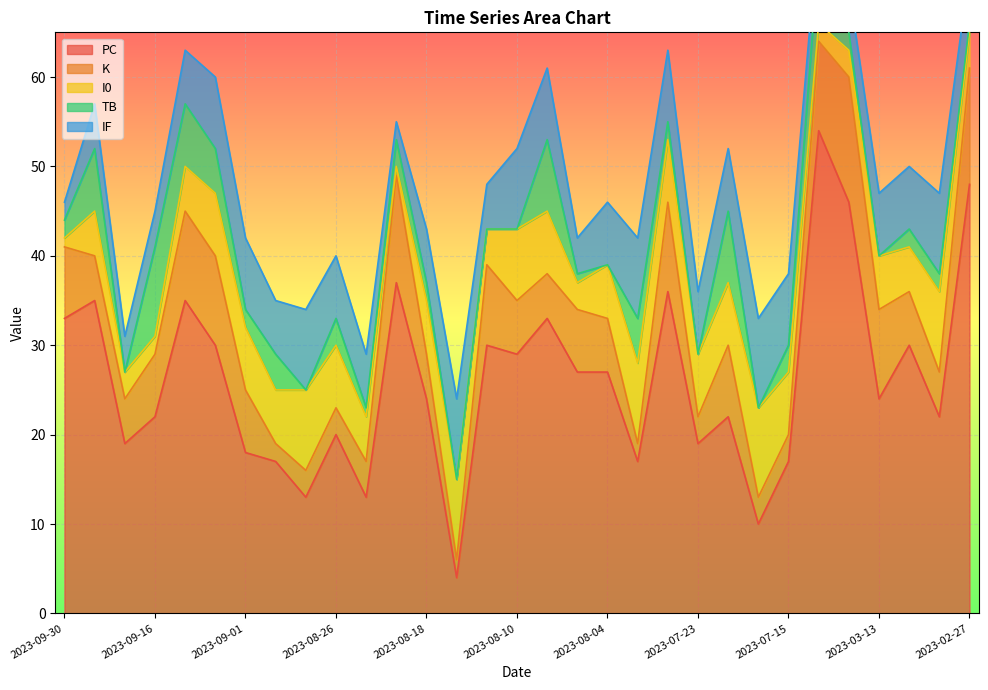

Is the value of K at 2023-07-18 greater than the value of I0 at 2023-09-30?

Yes